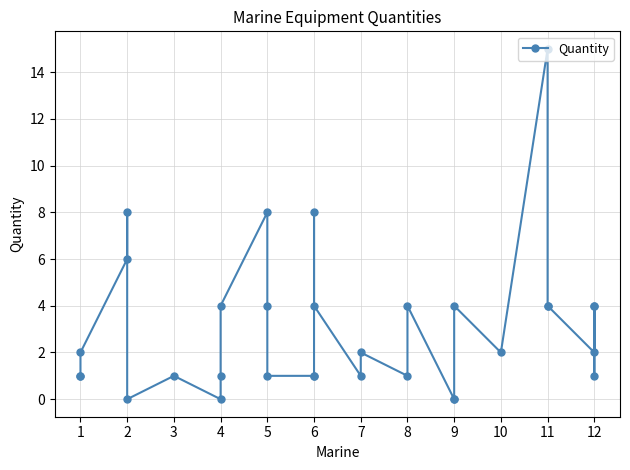

Is it true that the value at 2 is -7?

False